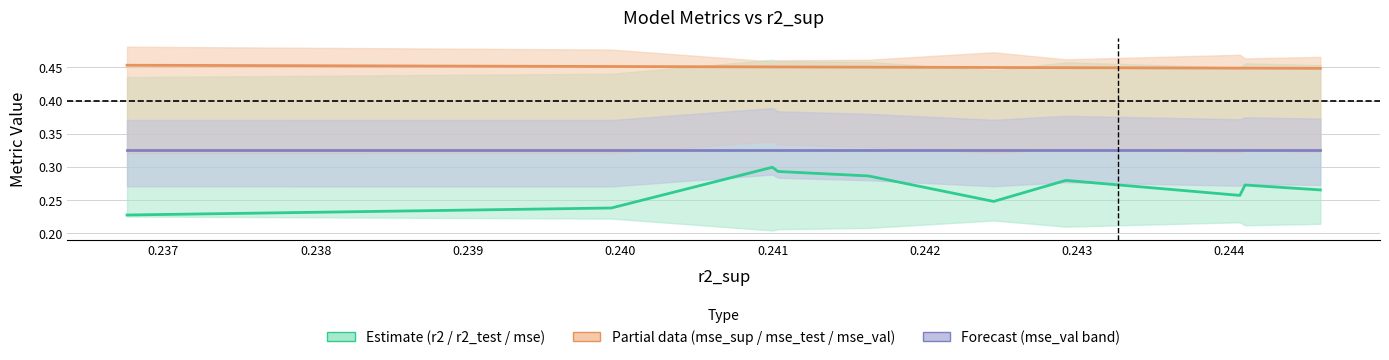

At how many categories does at least one series exceed 0?

10